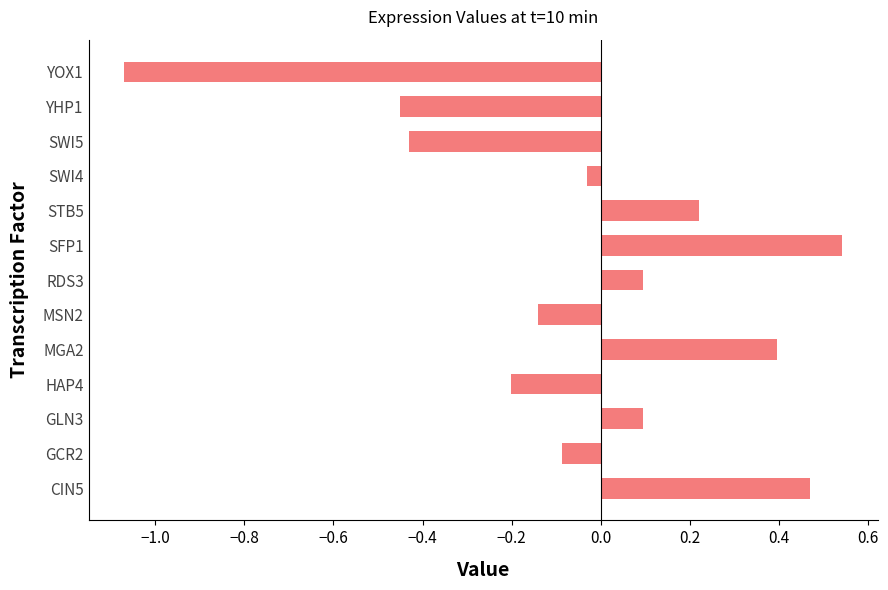

What is the difference between the second highest and second lowest values?

0.9